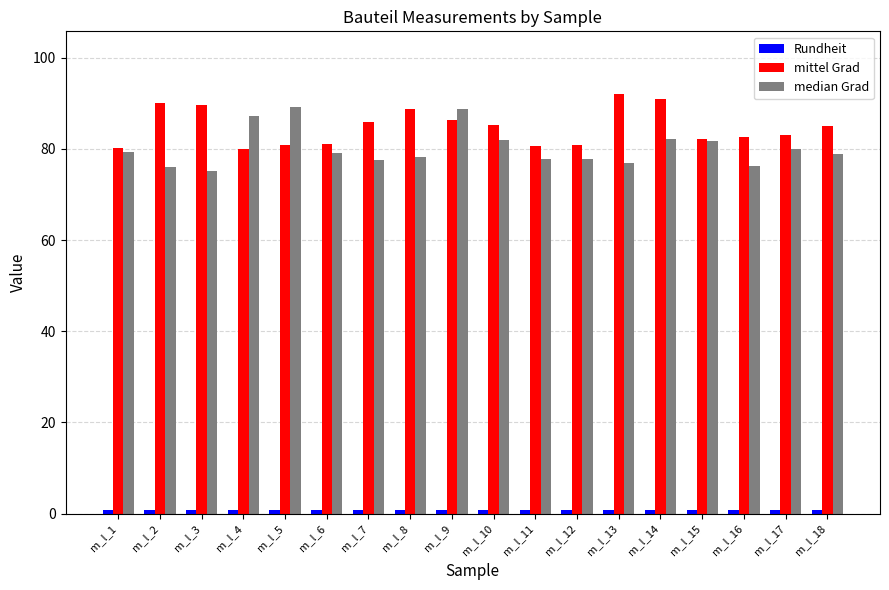

What is the minimum value shown in the chart?

0.9